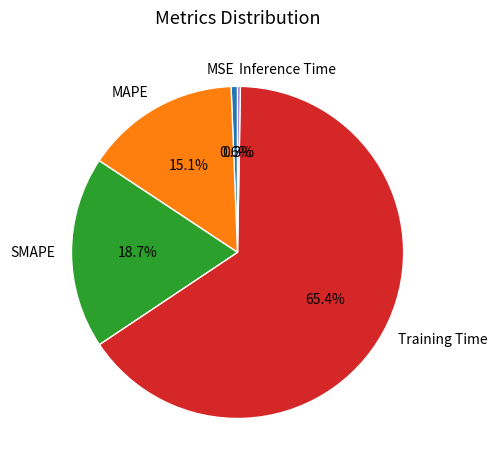

What percentage is the SMAPE slice, to the nearest percent?

19%